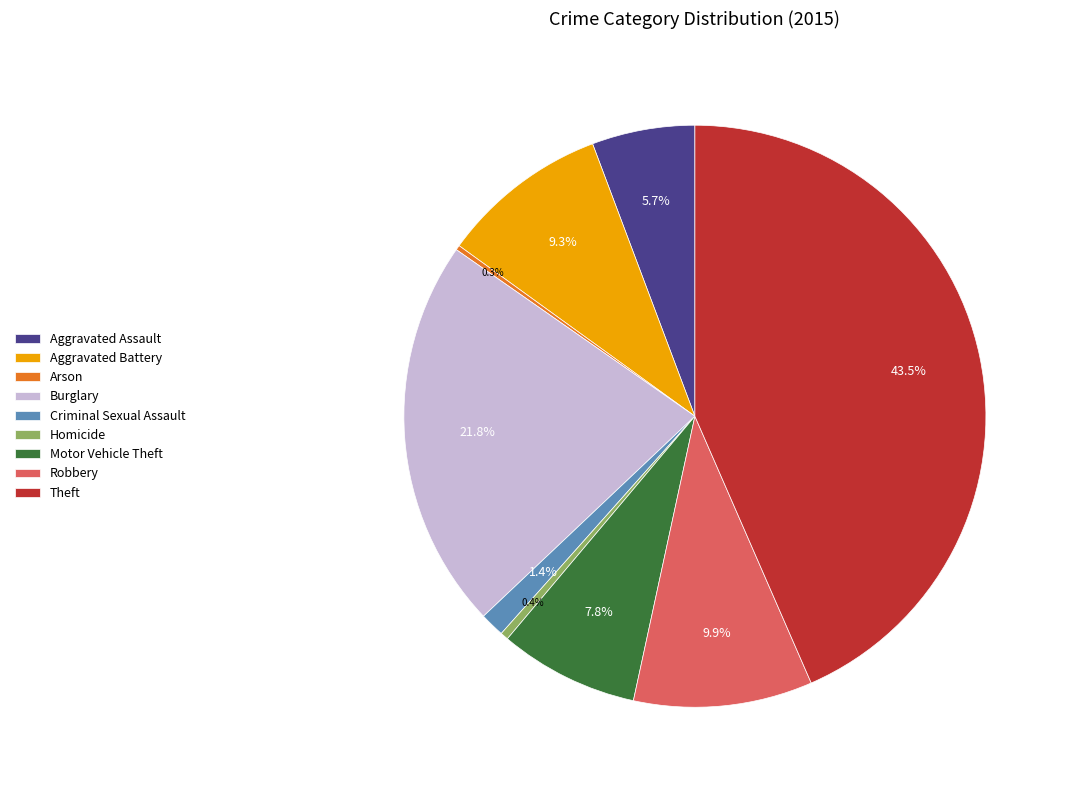

Is there any slice that represents more than half of the pie?

No